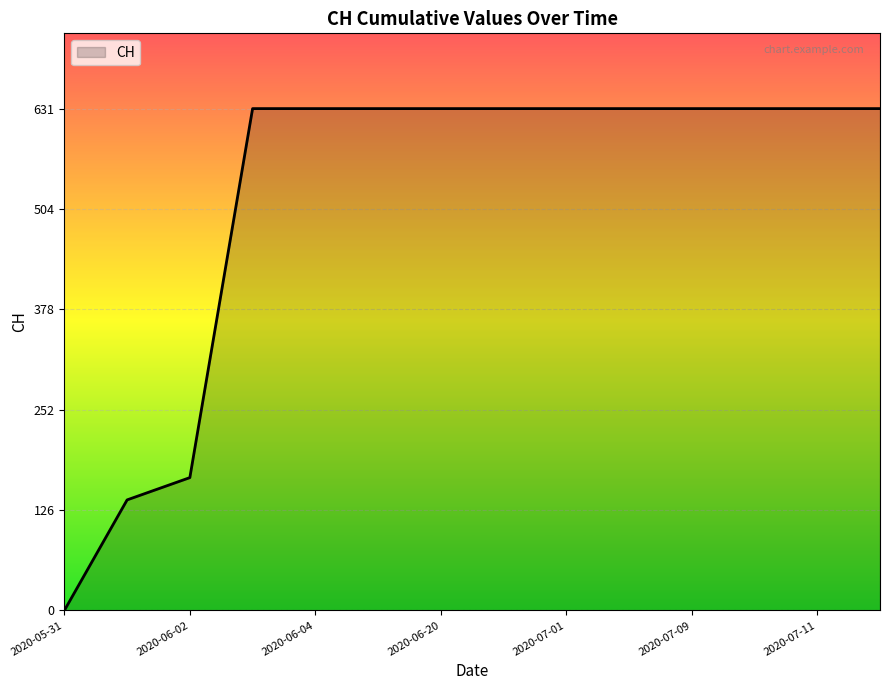

What is the greatest value displayed?

631